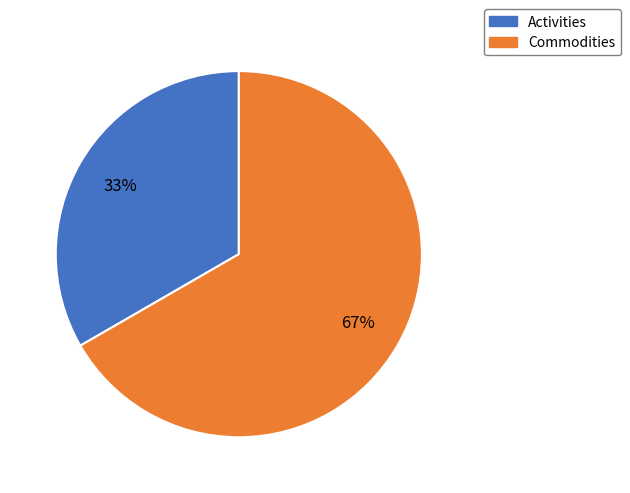

Rank the categories by value from highest to lowest.

Commodities, Activities